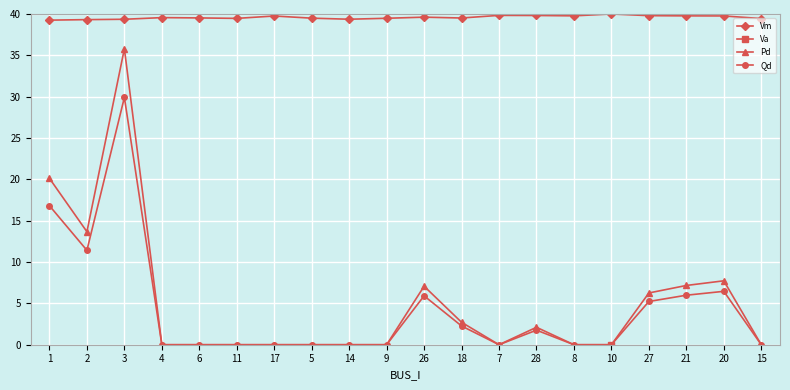

What value does the Qd series have at 27?

5.2